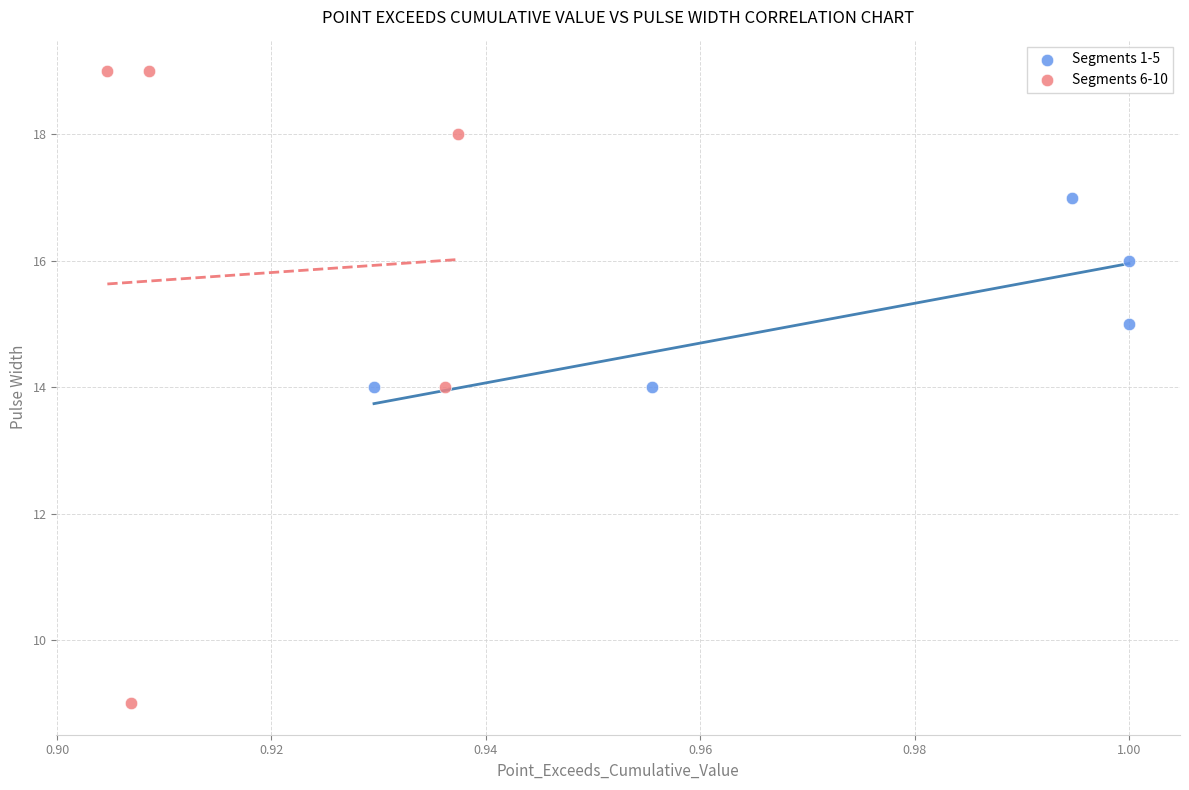

Which series reaches the maximum Y coordinate?

Segments 6-10